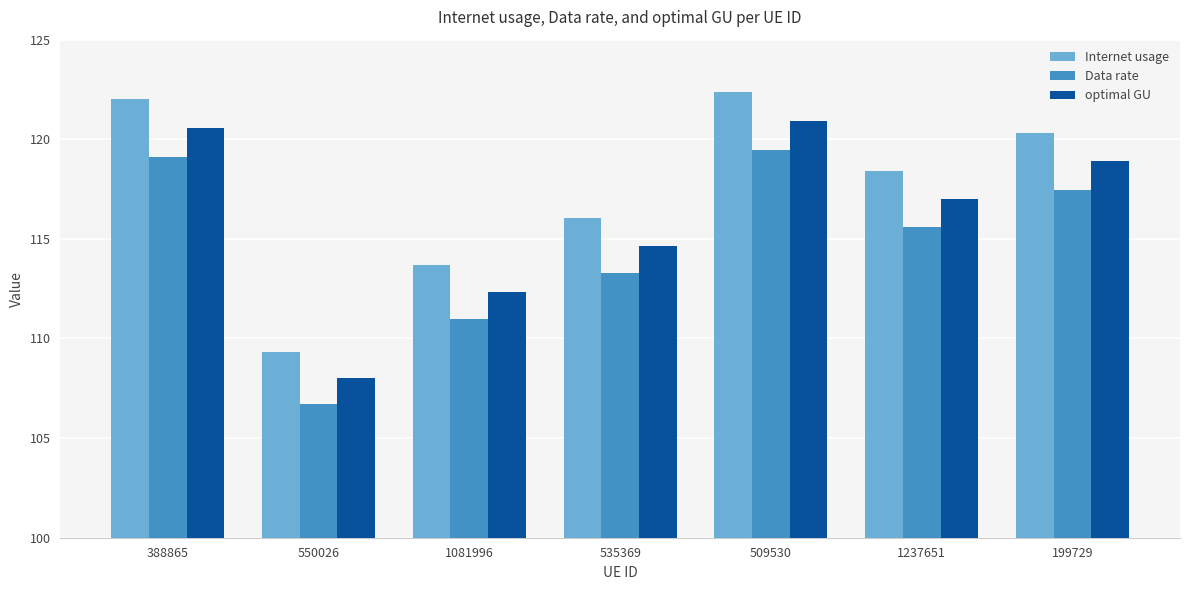

Are the bars grouped side by side (vs. stacked)?

Yes